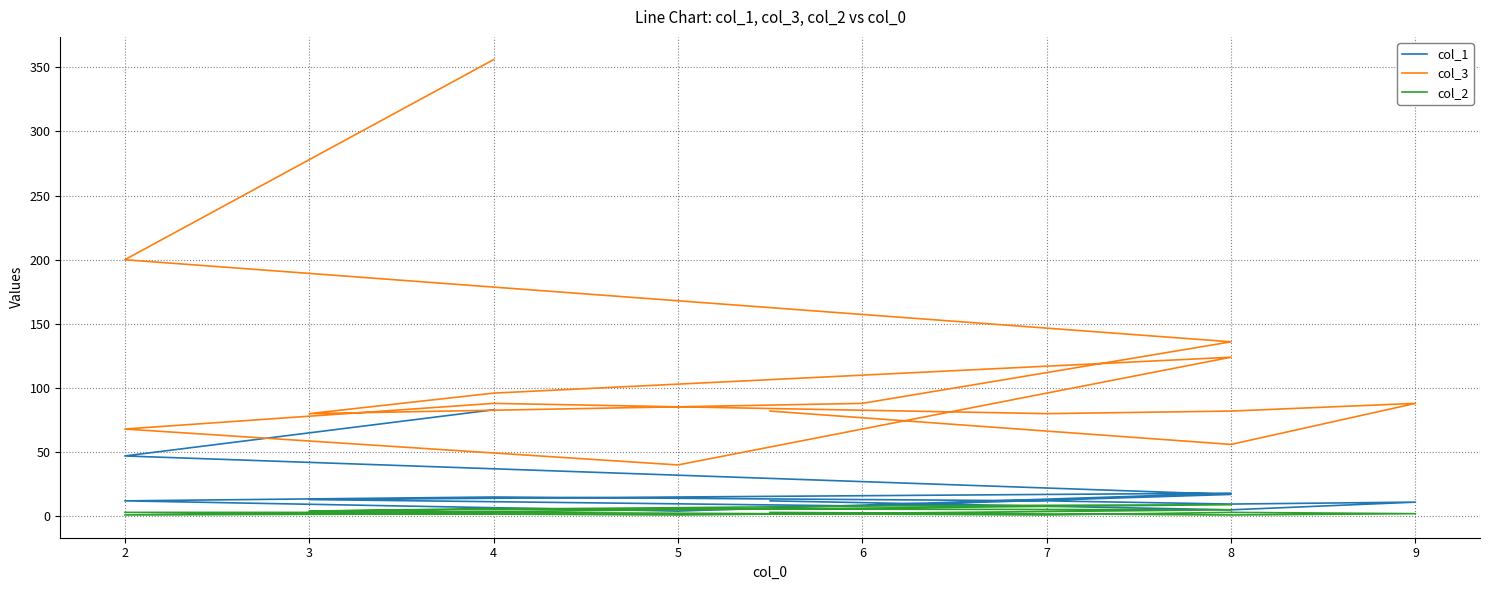

Where is the first local maximum for col_3?

9